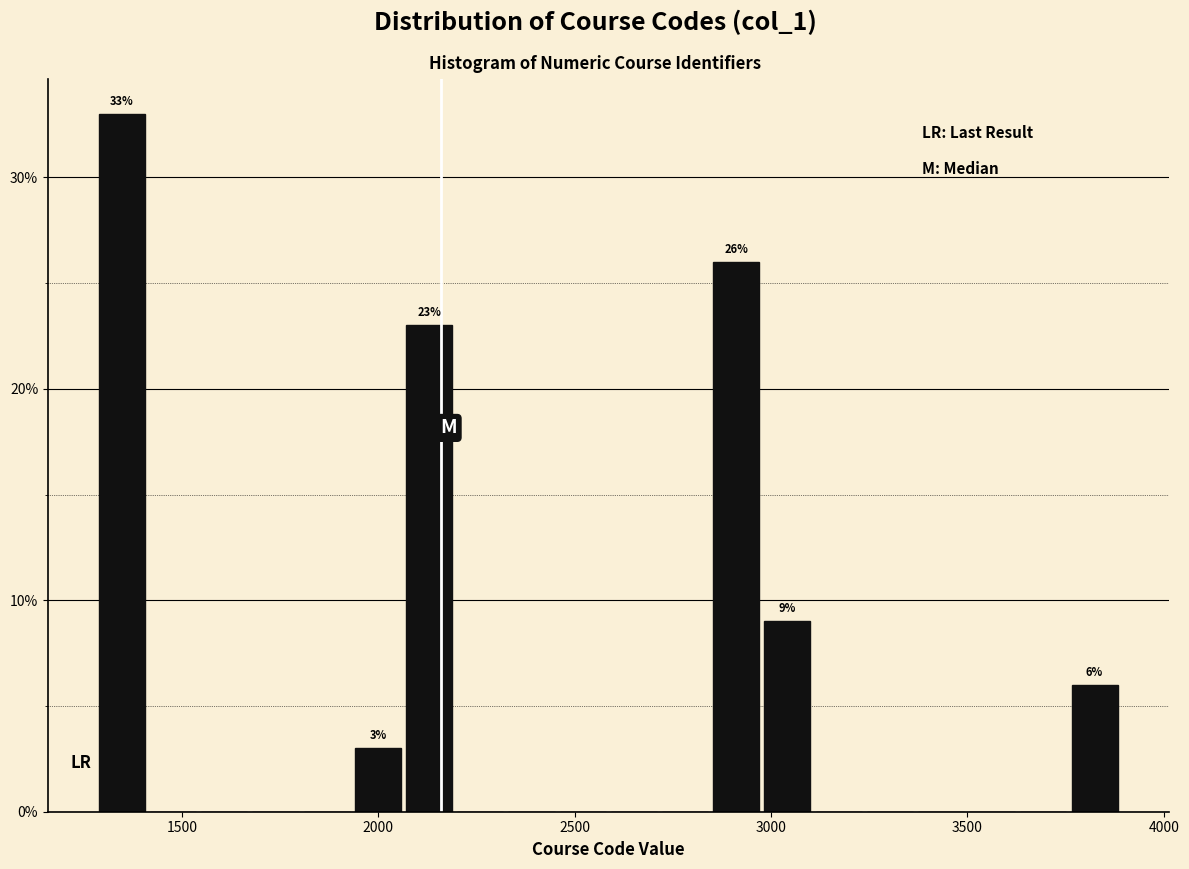

Read against the x-axis, roughly where is the centre of the tallest bar?

1350